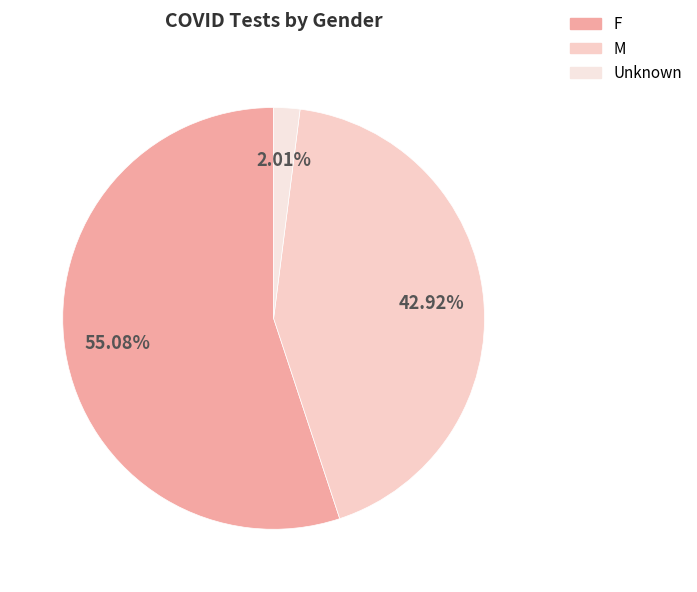

Which has a higher value, M or Unknown?

M